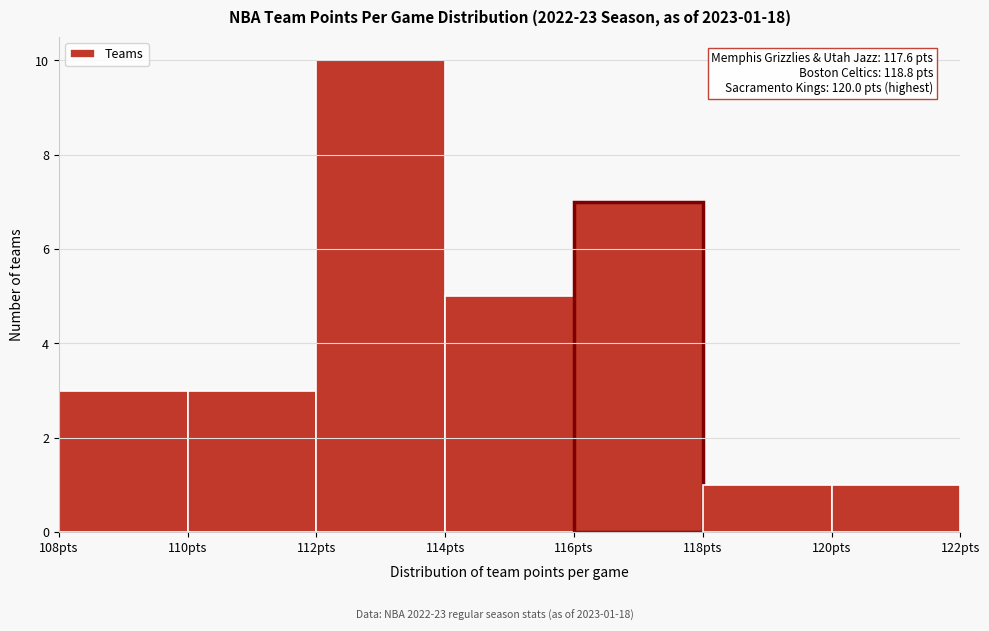

Over which range of the x-axis is the bar tallest?

112 to 114